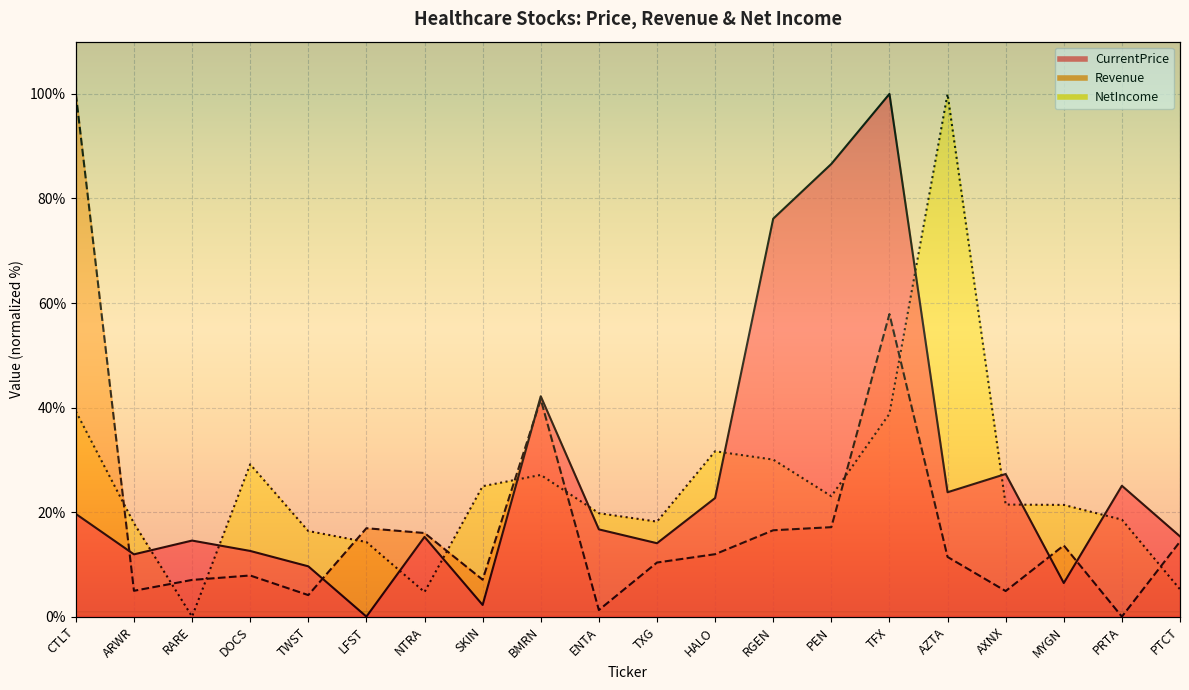

How many lines are shown in the chart?

3